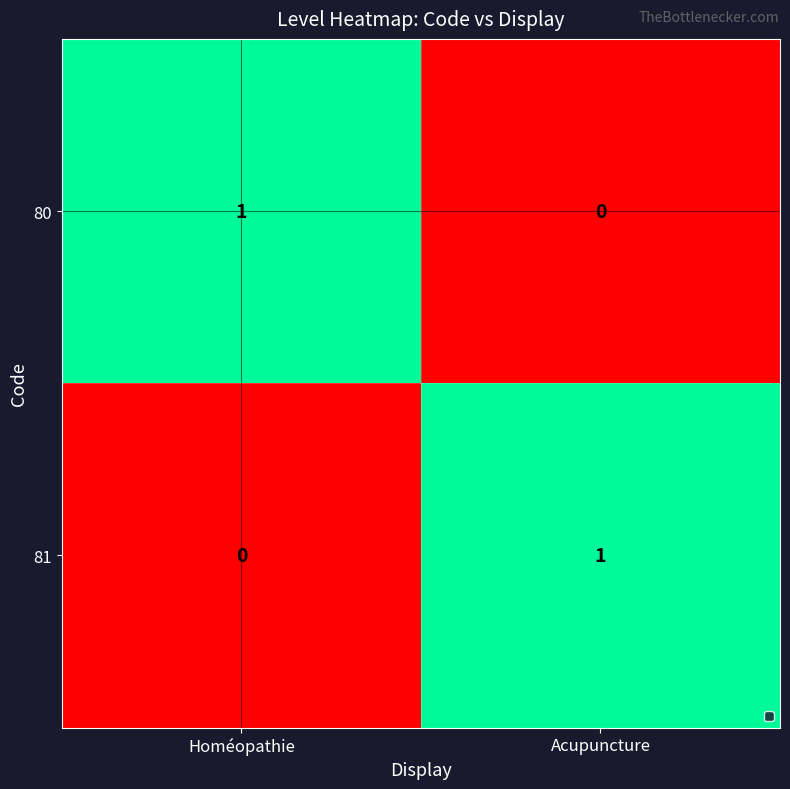

At how many categories does at least one series exceed 0?

2